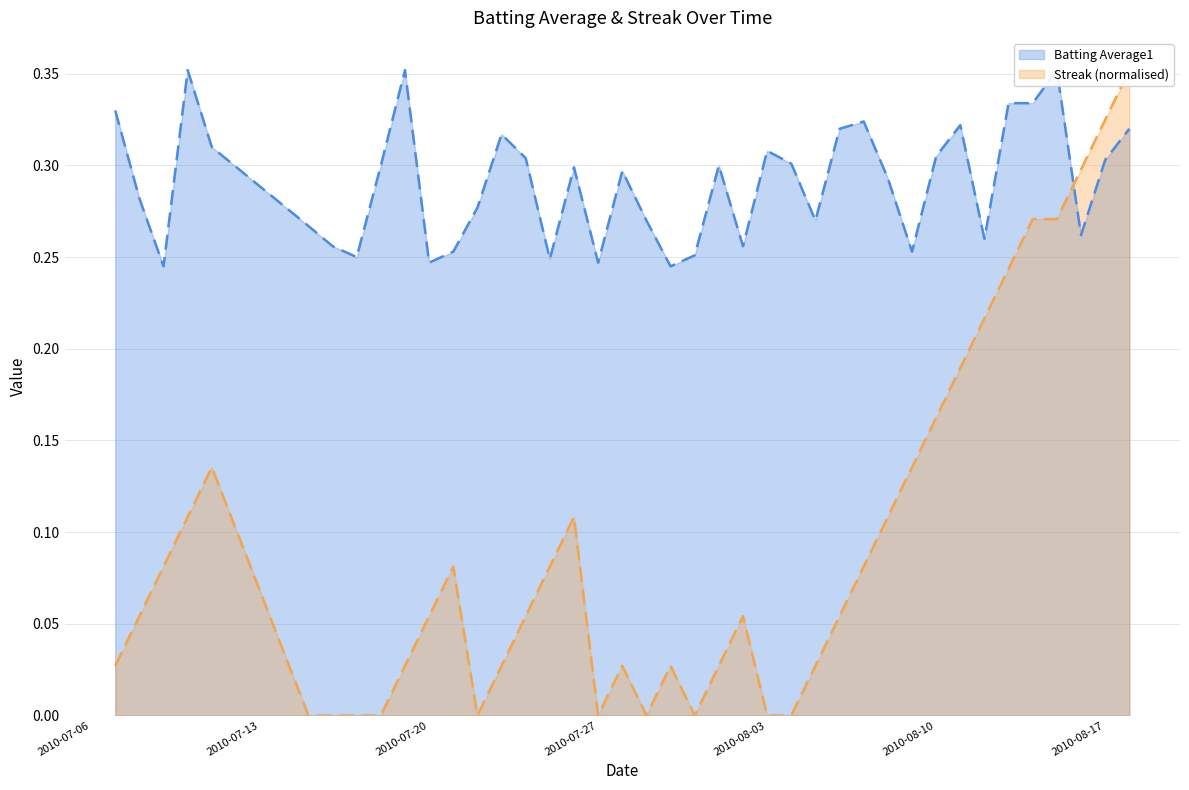

Reading right to left, transcribe all the data shown in this chart.

Batting Average1: 2010-08-18=0.3	2010-08-17=0.3	2010-08-16=0.3	2010-08-15=0.4	2010-08-14=0.3	2010-08-13=0.3	2010-08-12=0.3	2010-08-11=0.3	2010-08-10=0.3	2010-08-09=0.3	2010-08-08=0.3	2010-08-07=0.3	2010-08-06=0.3	2010-08-05=0.3	2010-08-04=0.3	2010-08-03=0.3	2010-08-02=0.3	2010-08-01=0.3	2010-07-31=0.3	2010-07-30=0.2	2010-07-29=0.3	2010-07-28=0.3	2010-07-27=0.2	2010-07-26=0.3	2010-07-25=0.2	2010-07-24=0.3	2010-07-23=0.3	2010-07-22=0.3	2010-07-21=0.3	2010-07-20=0.2	2010-07-19=0.4	2010-07-18=0.3	2010-07-17=0.2	2010-07-16=0.3	2010-07-15=0.3	2010-07-11=0.3	2010-07-10=0.4	2010-07-09=0.2	2010-07-08=0.3	2010-07-07=0.3
Streak: 2010-08-18=0.4	2010-08-17=0.3	2010-08-16=0.3	2010-08-15=0.3	2010-08-14=0.3	2010-08-13=0.2	2010-08-12=0.2	2010-08-11=0.2	2010-08-10=0.2	2010-08-09=0.1	2010-08-08=0.1	2010-08-07=0.1	2010-08-06=0.1	2010-08-05=0.0	2010-08-04=0.0	2010-08-03=0.0	2010-08-02=0.1	2010-08-01=0.0	2010-07-31=0.0	2010-07-30=0.0	2010-07-29=0.0	2010-07-28=0.0	2010-07-27=0.0	2010-07-26=0.1	2010-07-25=0.1	2010-07-24=0.1	2010-07-23=0.0	2010-07-22=0.0	2010-07-21=0.1	2010-07-20=0.1	2010-07-19=0.0	2010-07-18=0.0	2010-07-17=0.0	2010-07-16=0.0	2010-07-15=0.0	2010-07-11=0.1	2010-07-10=0.1	2010-07-09=0.1	2010-07-08=0.1	2010-07-07=0.0